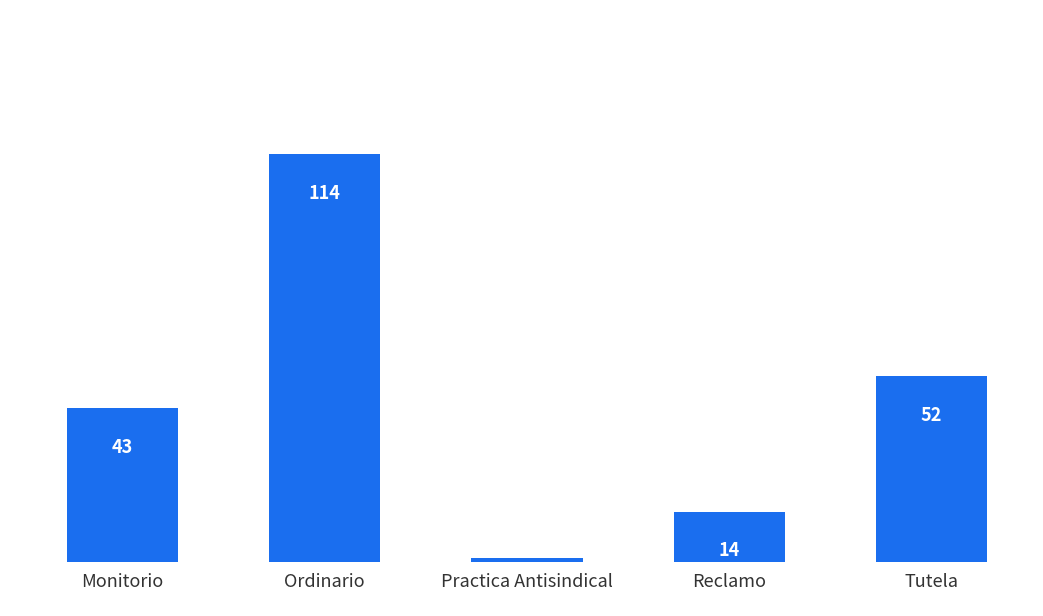

How many values are below 43?

2